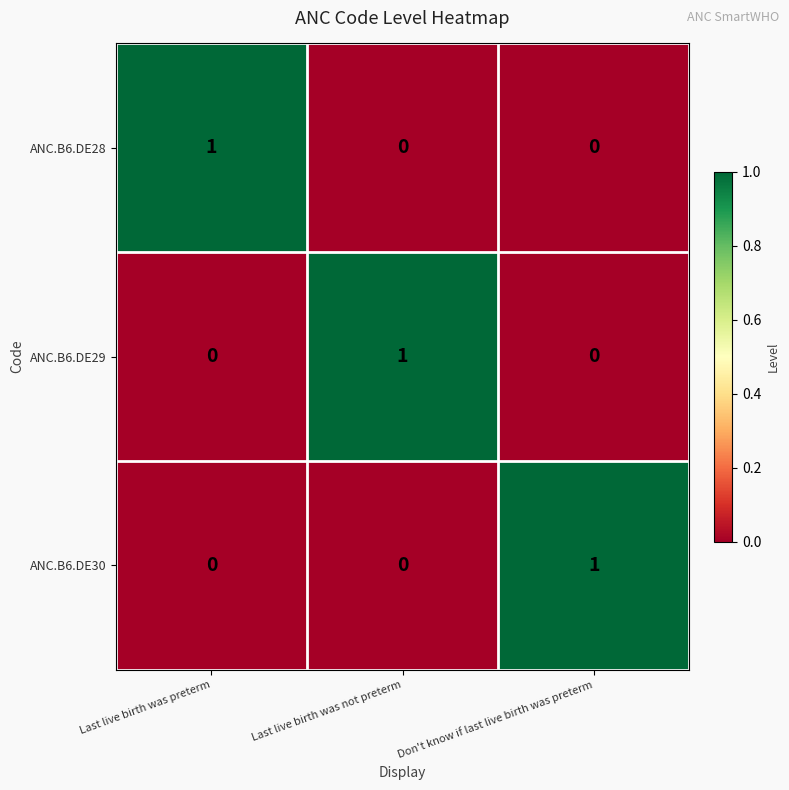

True or false: ANC.B6.DE29 has a value of 0 at Don't know if last live birth was preterm.

True